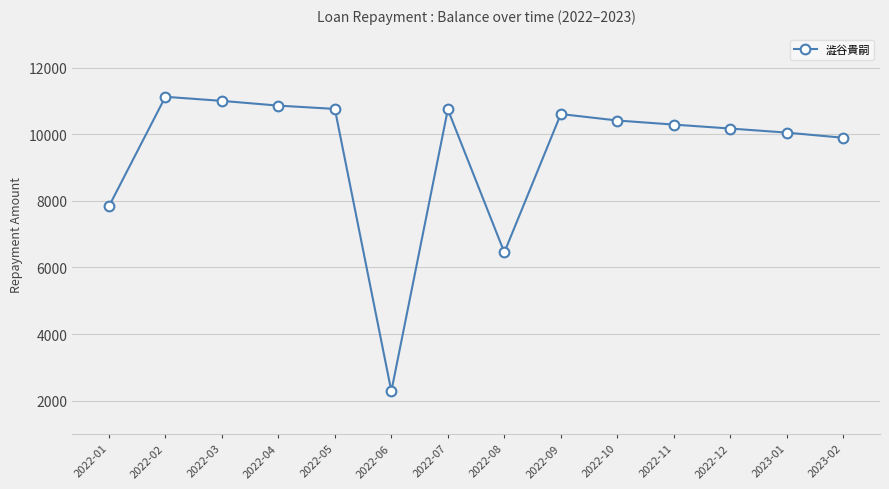

Does the chart have visible grid lines?

Yes